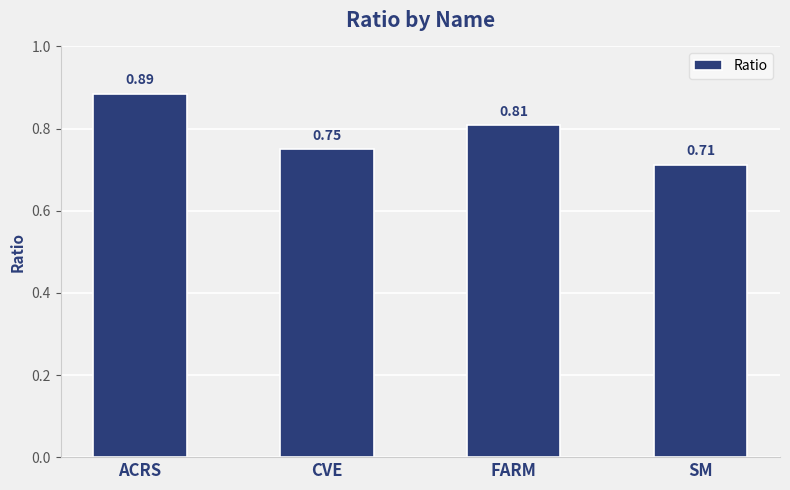

What is the label of the 4th bar from the right?

ACRS